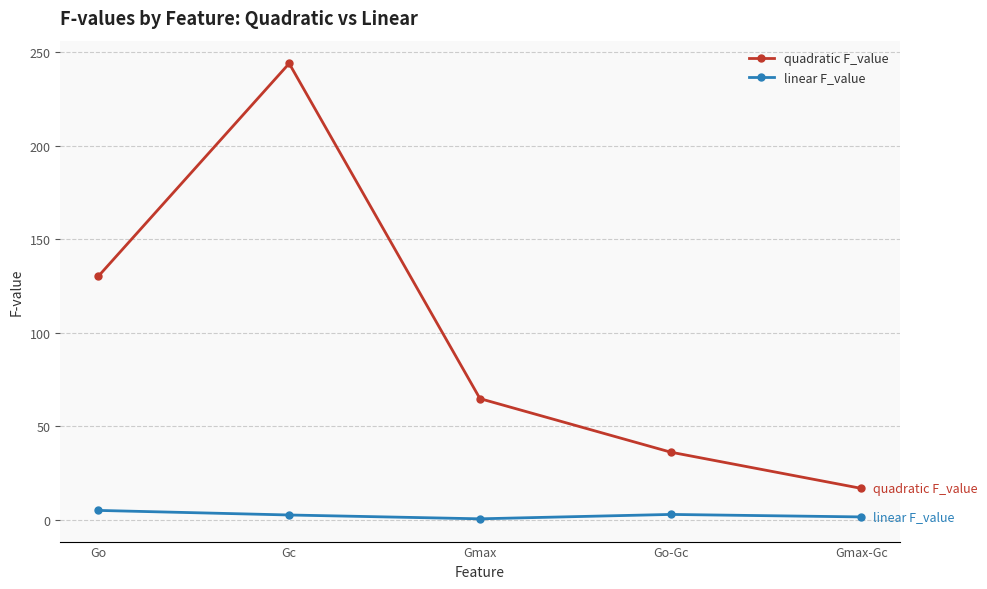

What is the label of the 5th point from the right?

Go